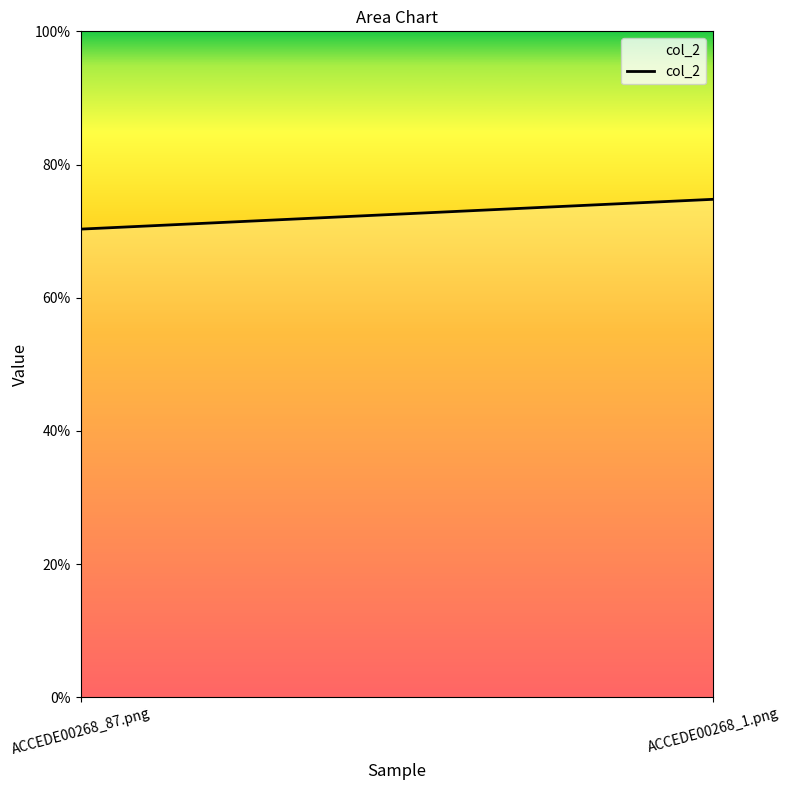

Rank the categories by value from highest to lowest.

ACCEDE00268_1.png, ACCEDE00268_87.png